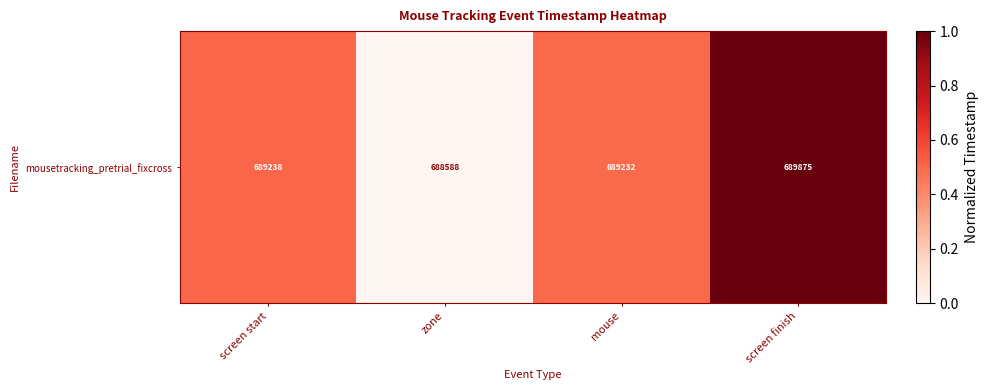

What is the maximum value shown in the chart?

1.0